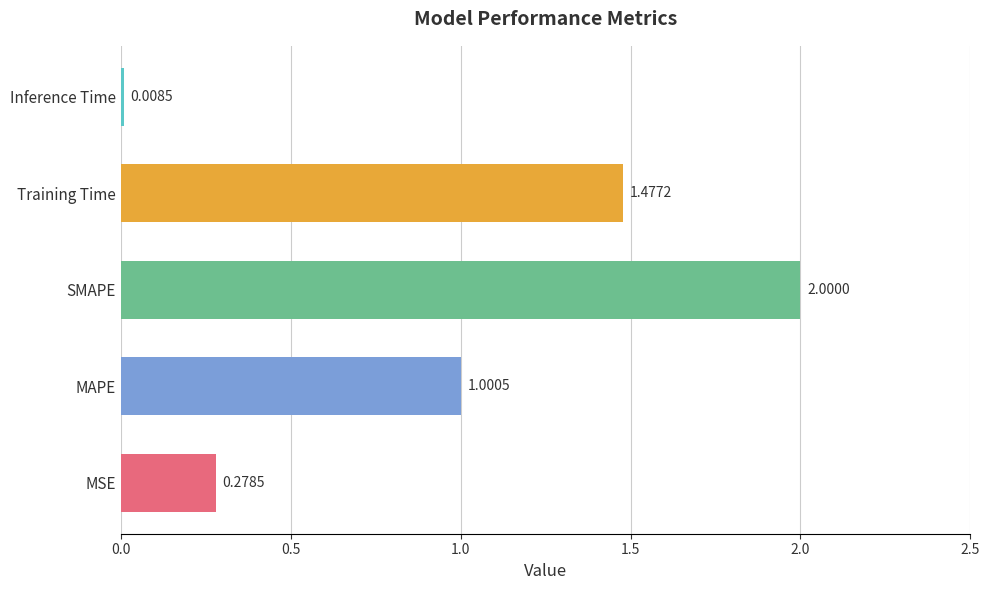

Rank the categories by value from highest to lowest.

SMAPE, Training Time, MAPE, MSE, Inference Time